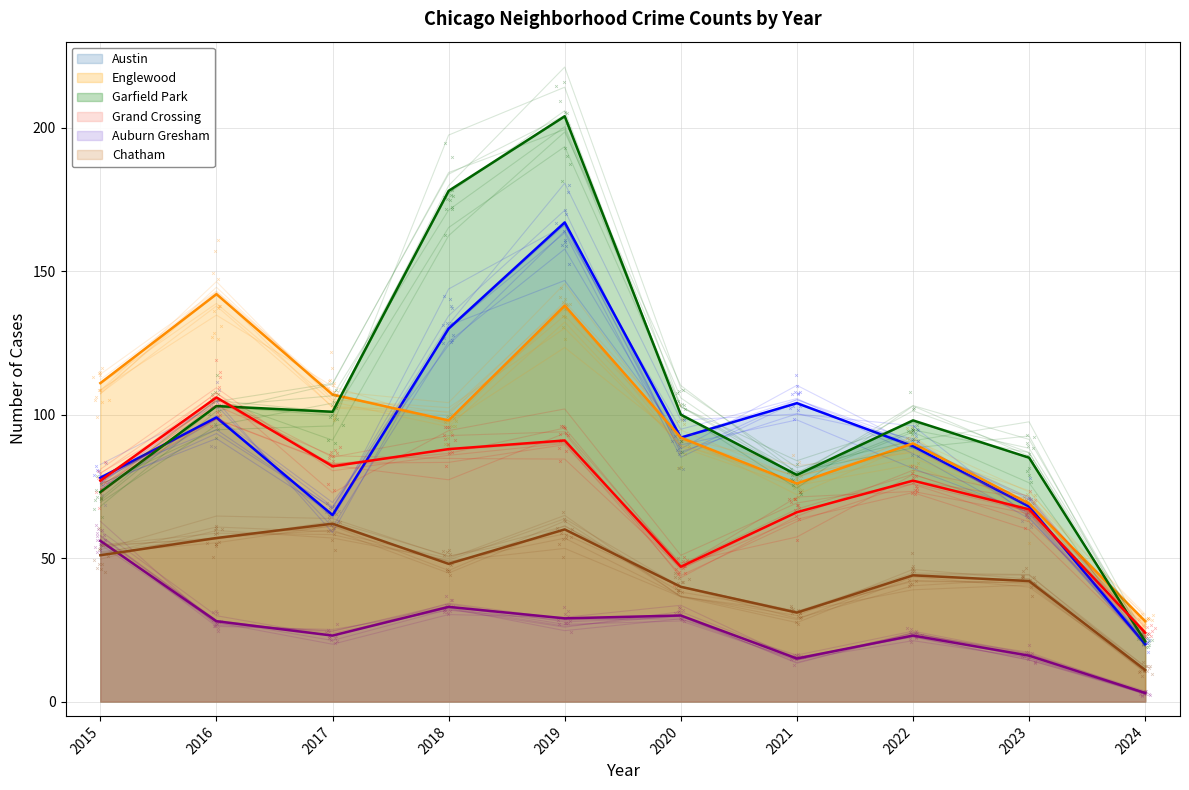

Which series has the widest spread of Y values?

Garfield Park